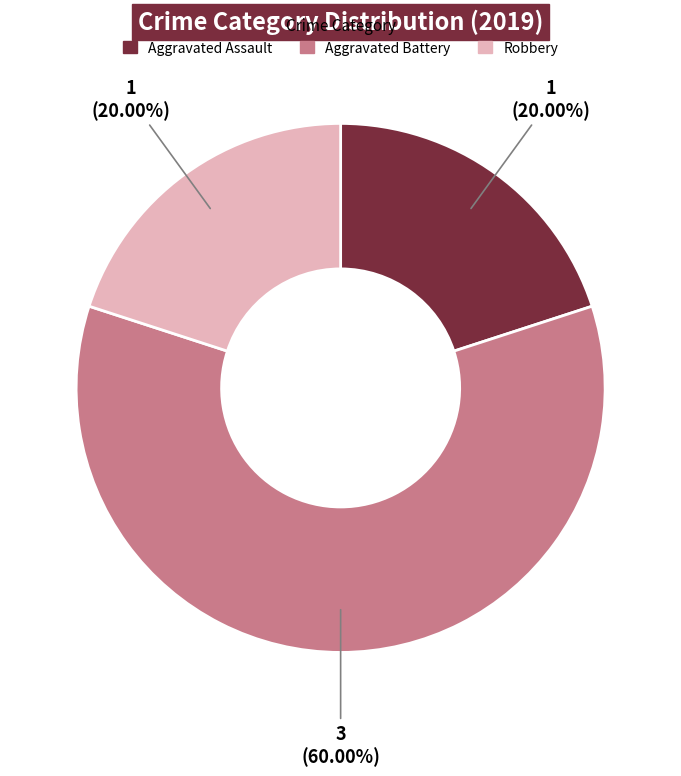

Combined, do Aggravated Battery and Robbery account for over 50%?

Yes